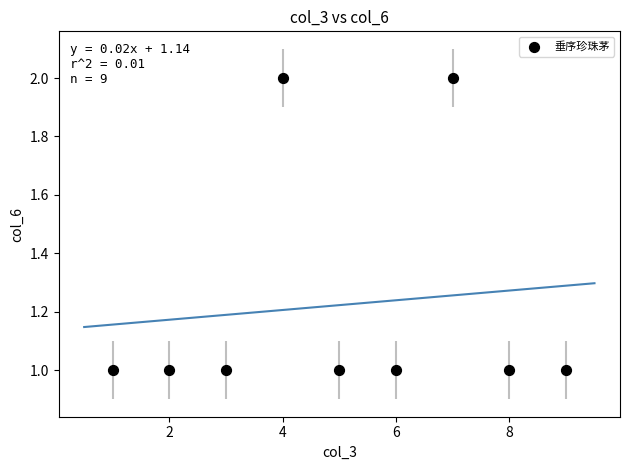

What is the range of X values (max minus min)?

8